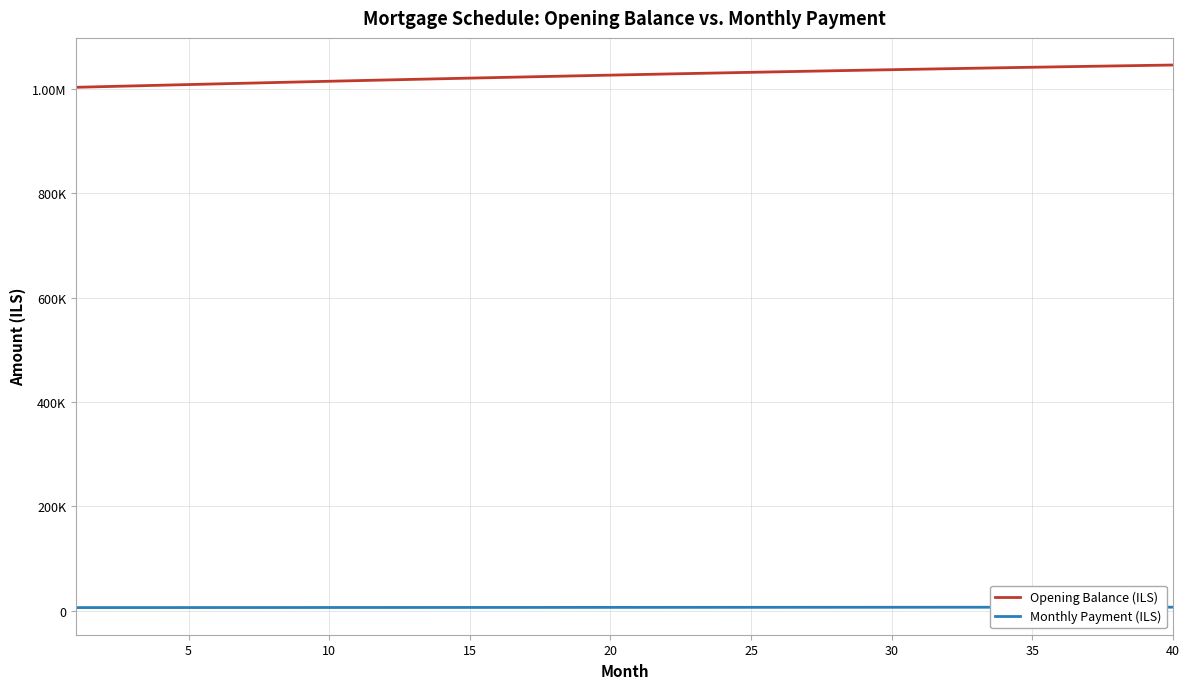

Is this an area chart (filled region under the line)?

No